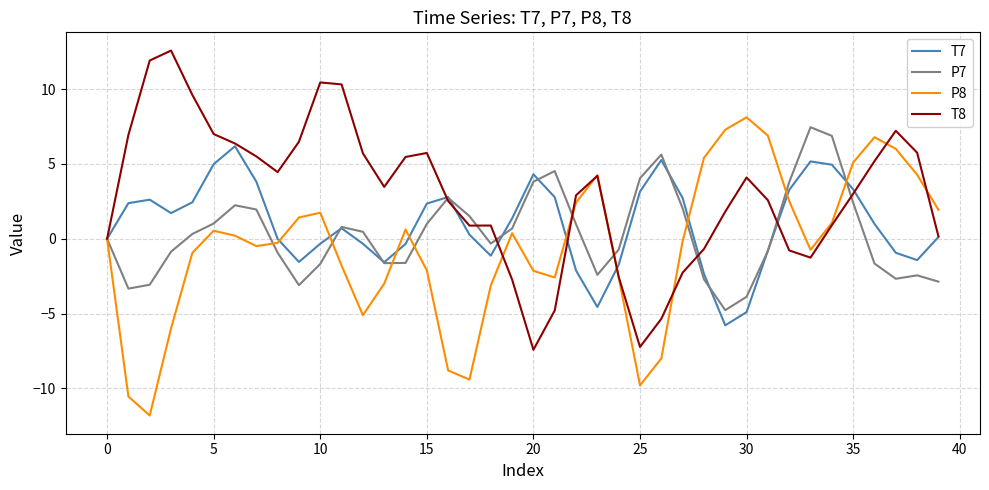

What is the greatest value displayed?

12.6